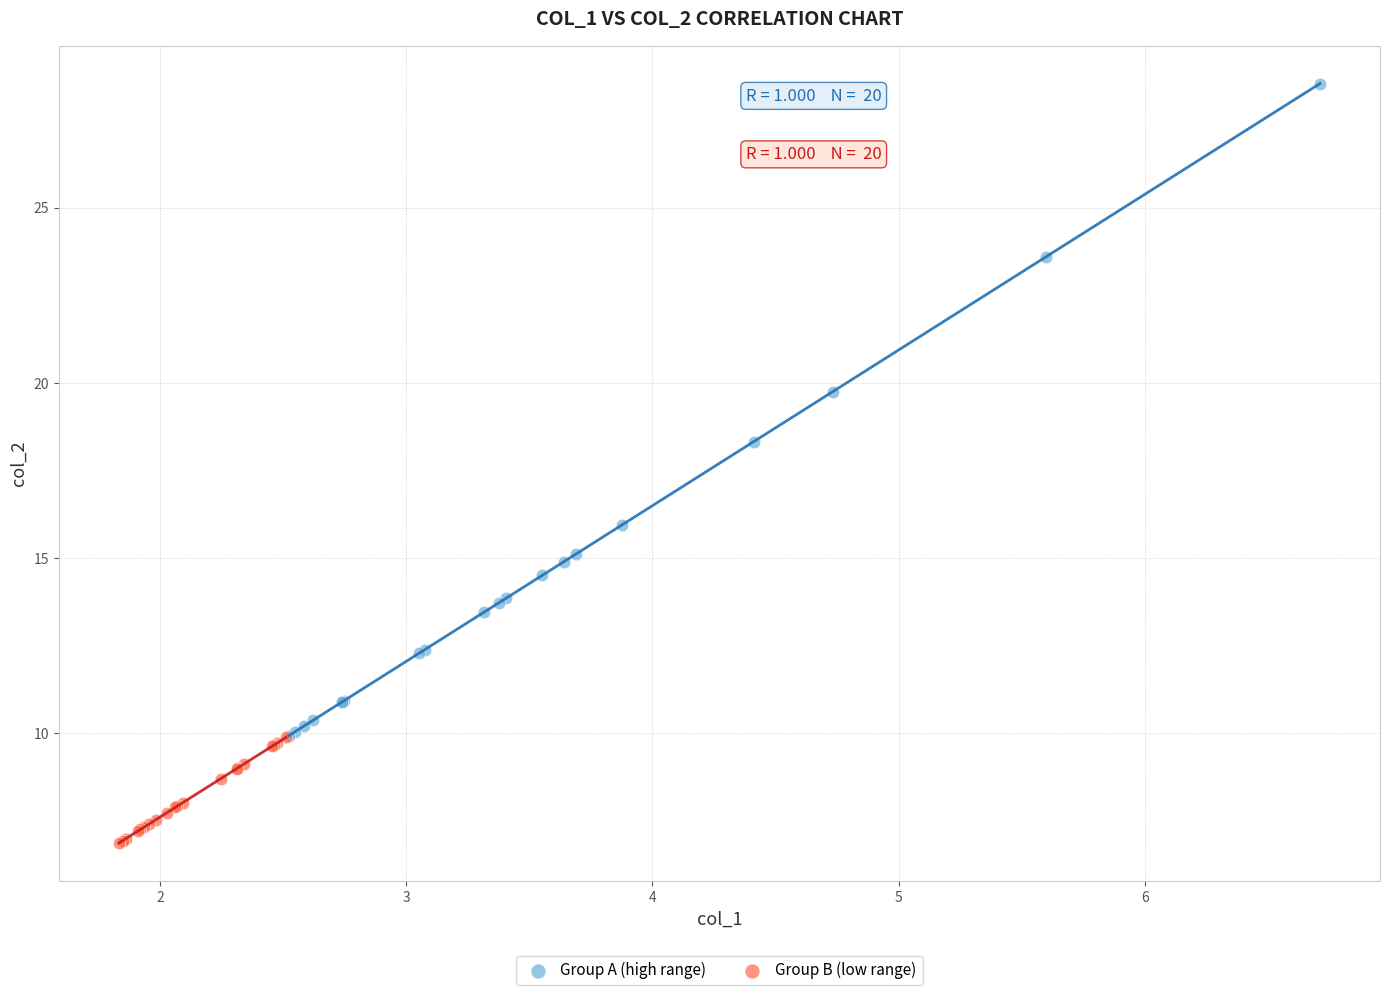

Which series reaches the maximum Y coordinate?

Group A (high range)